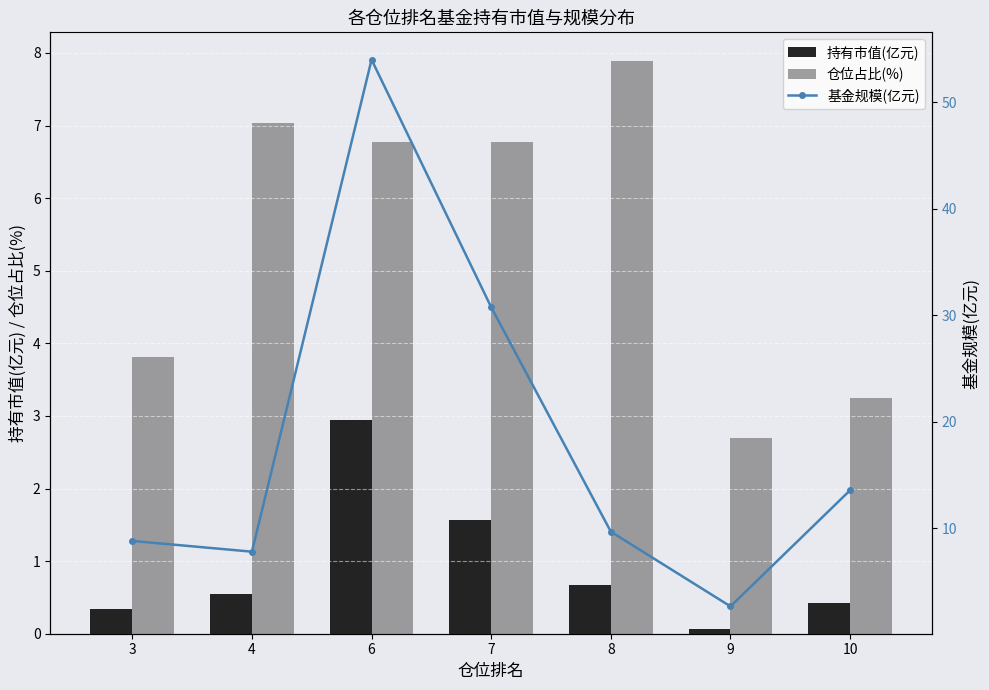

At which category does the chart reach its peak across all series?

6